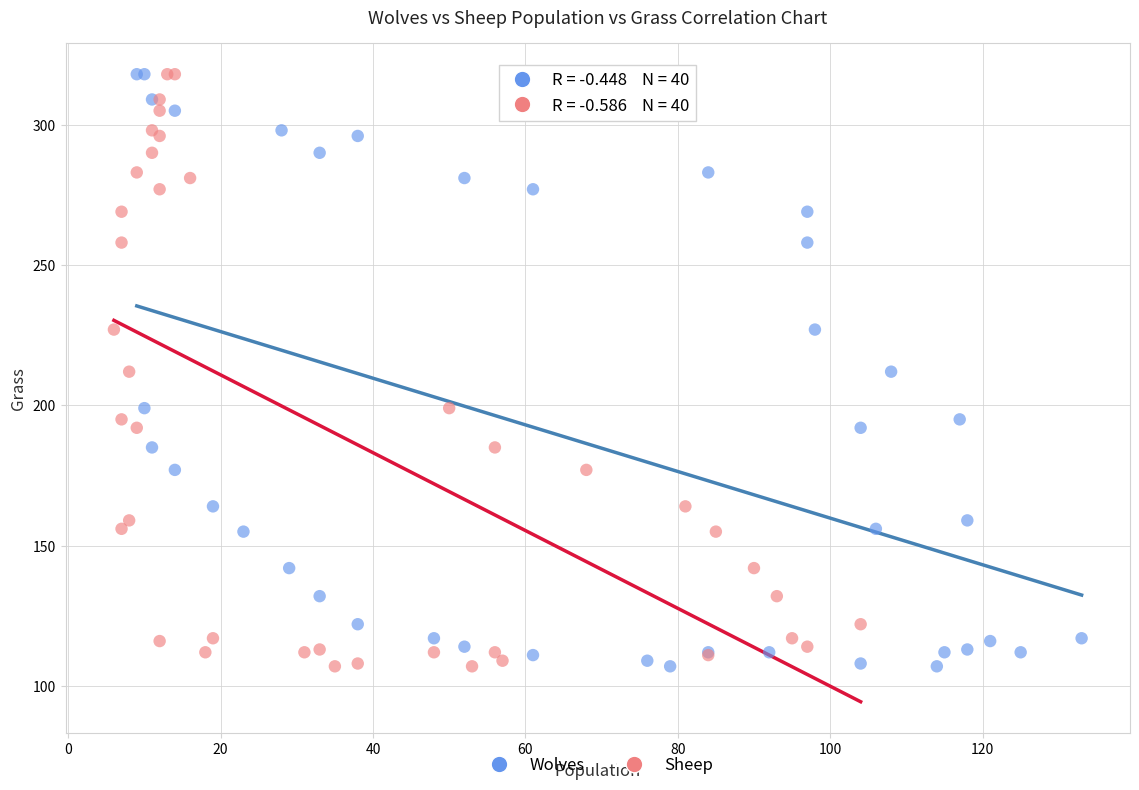

What are all the series names shown in the legend?

Wolves, Sheep